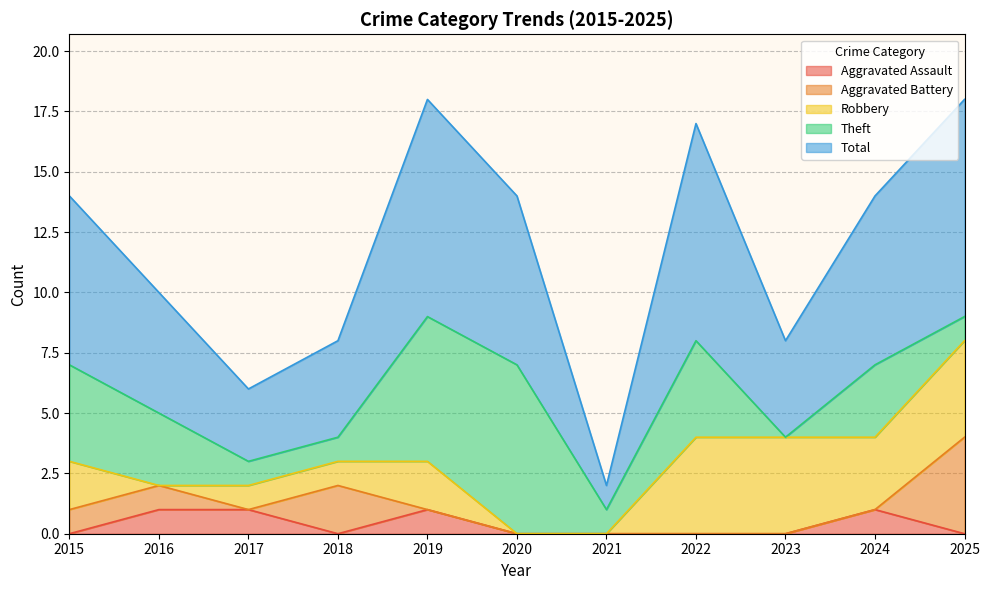

What is the value of the Robbery point at the 1st from the left?

2